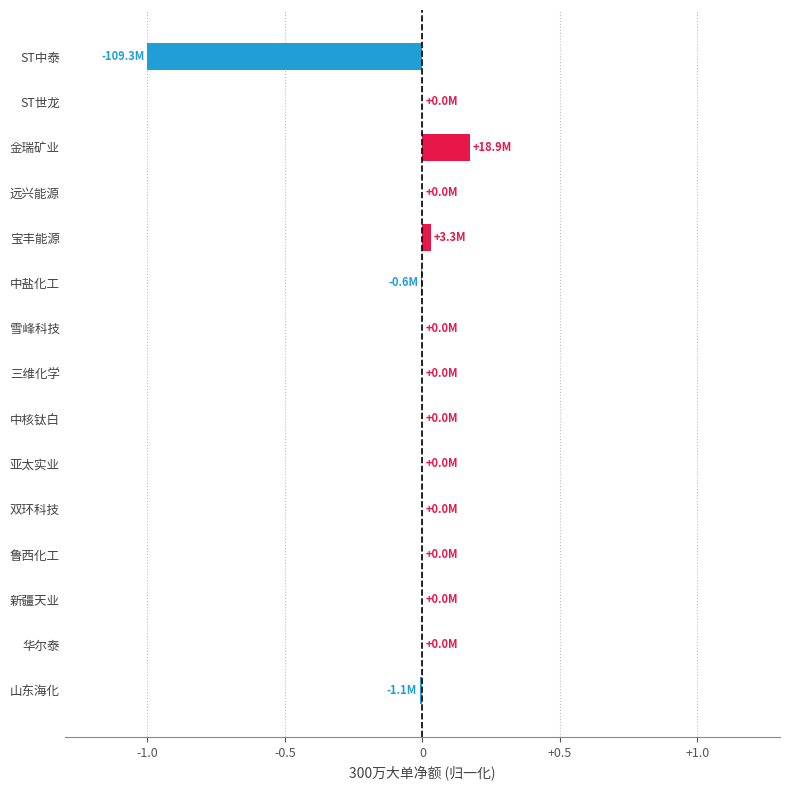

How many data points does each series have?

15